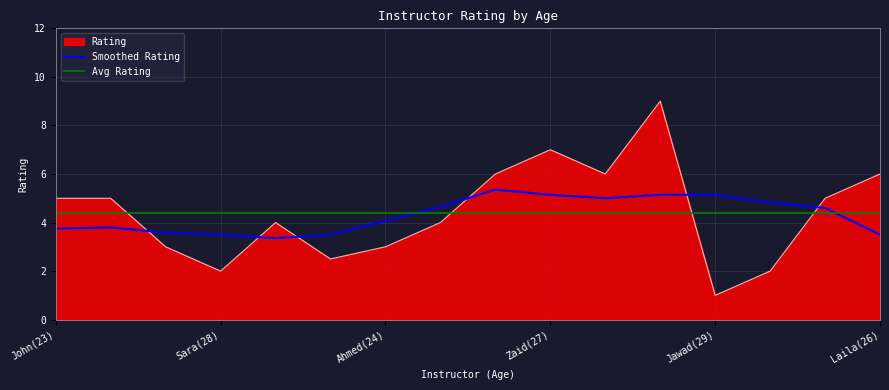

Is it true that Rating equals 2.4 at John(23)?

False